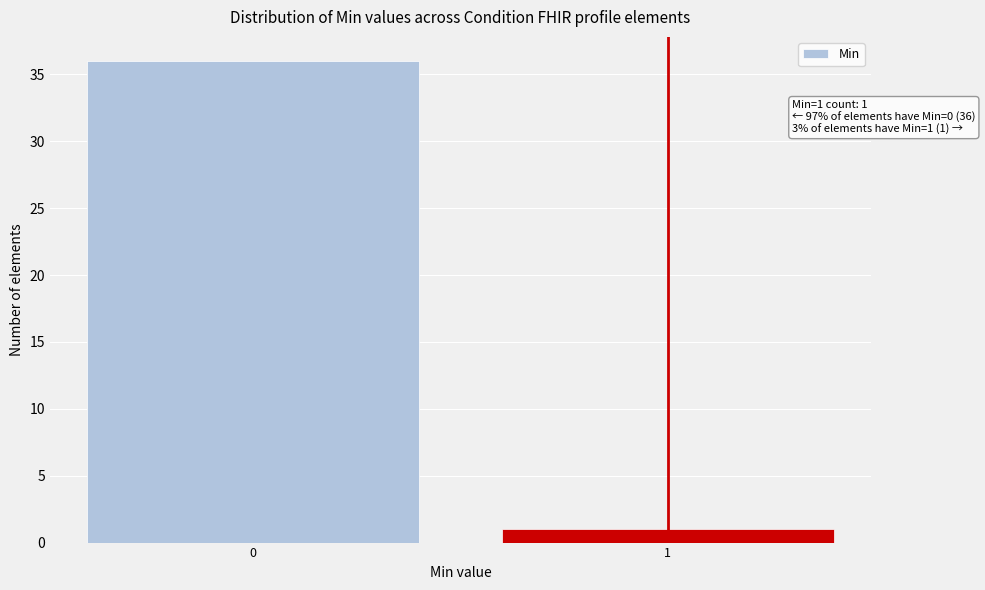

Reading left to right, list all the values displayed in this chart.

0=36	1=1